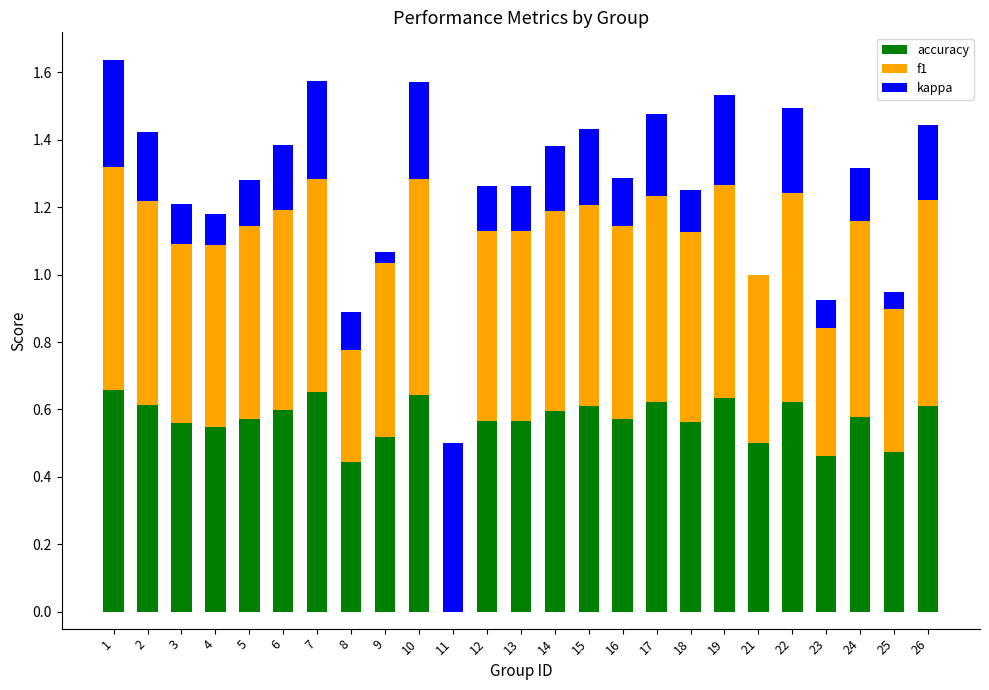

What is the value of the kappa bar at the 16th from the left?

0.1